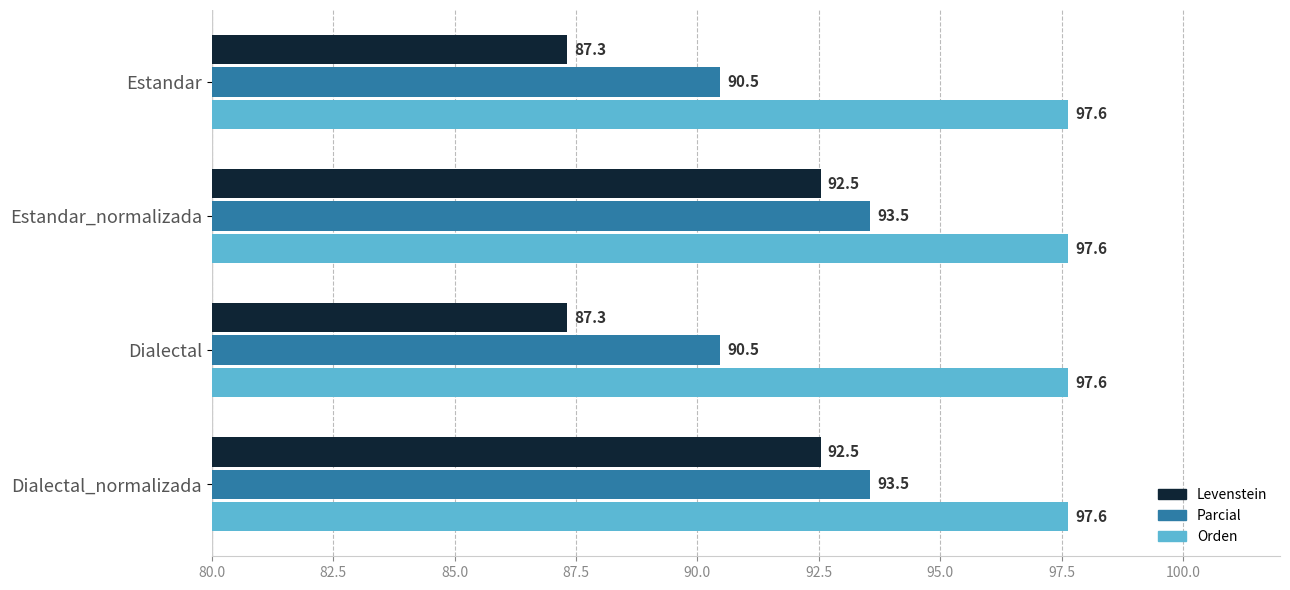

What is the difference between the maximum and minimum values in the Parcial series?

3.1